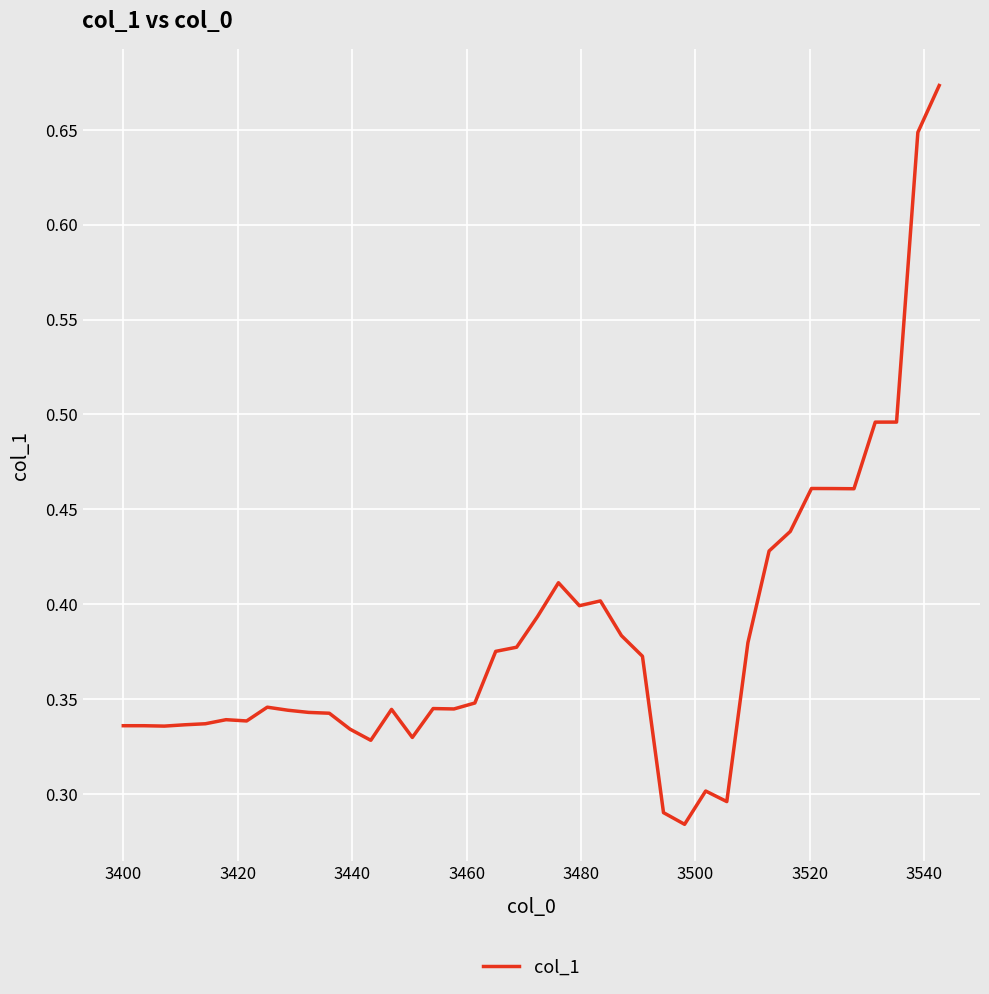

True or false: there are more than 1 points higher than both neighbors.

True